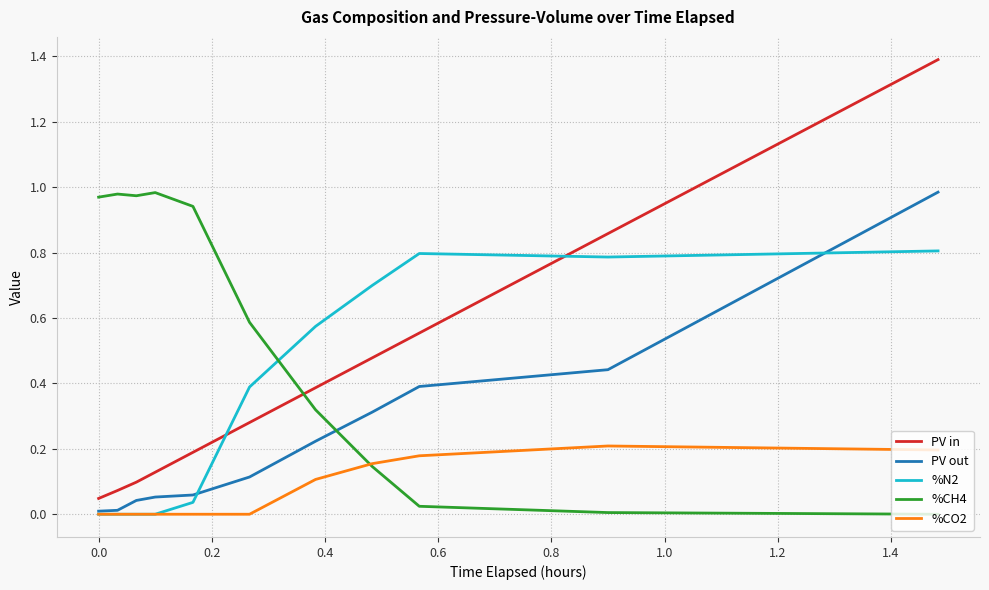

Which series has the largest total across all categories?

%CH4